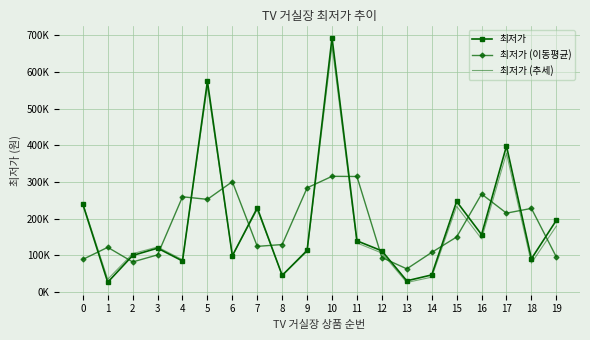

What are all the series names shown in the legend?

최저가, 최저가 (이동평균), 최저가 (추세)